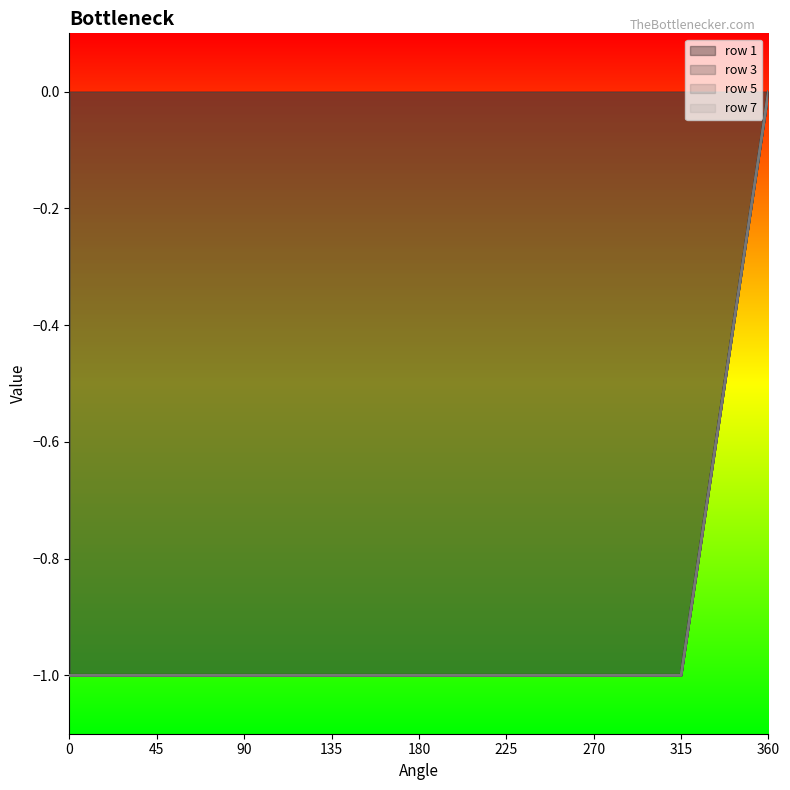

Reading left to right, transcribe all the data shown in this chart.

1: 0=-1	45=-1	90=-1	135=-1	180=-1	225=-1	270=-1	315=-1	360=0
3: 0=-1	45=-1	90=-1	135=-1	180=-1	225=-1	270=-1	315=-1	360=0
5: 0=-1	45=-1	90=-1	135=-1	180=-1	225=-1	270=-1	315=-1	360=0
7: 0=-1	45=-1	90=-1	135=-1	180=-1	225=-1	270=-1	315=-1	360=0